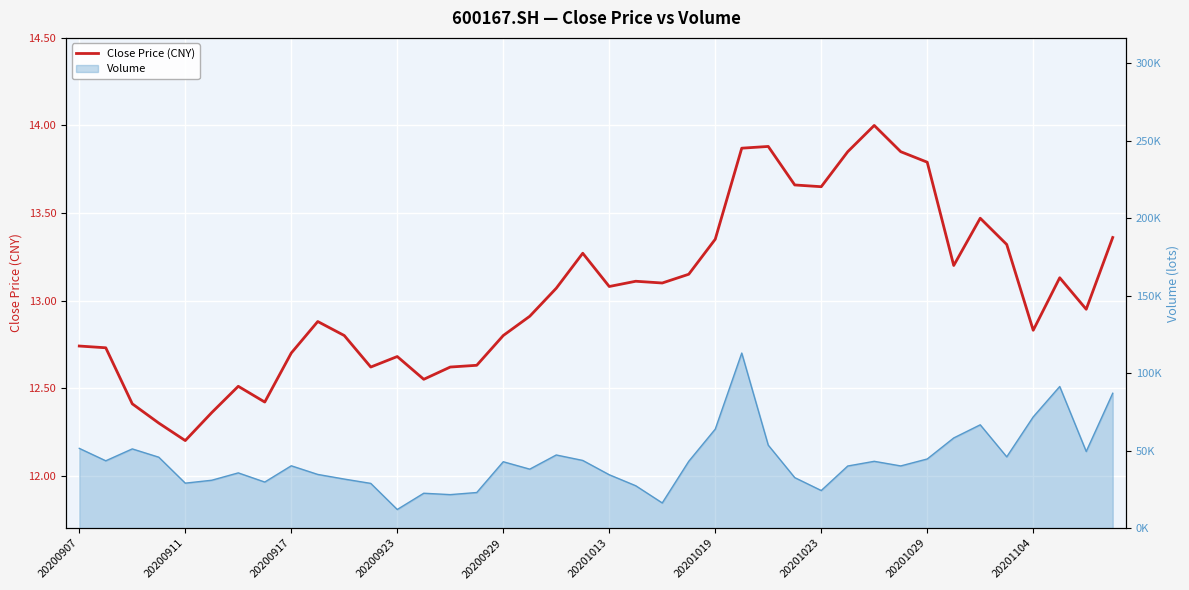

Is this an area chart (filled region under the line)?

No